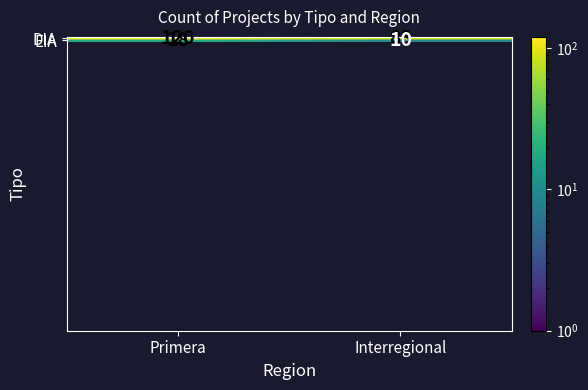

Reading left to right, extract all data points from this chart.

DIA: Primera=120	Interregional=88
EIA: Primera=18	Interregional=10